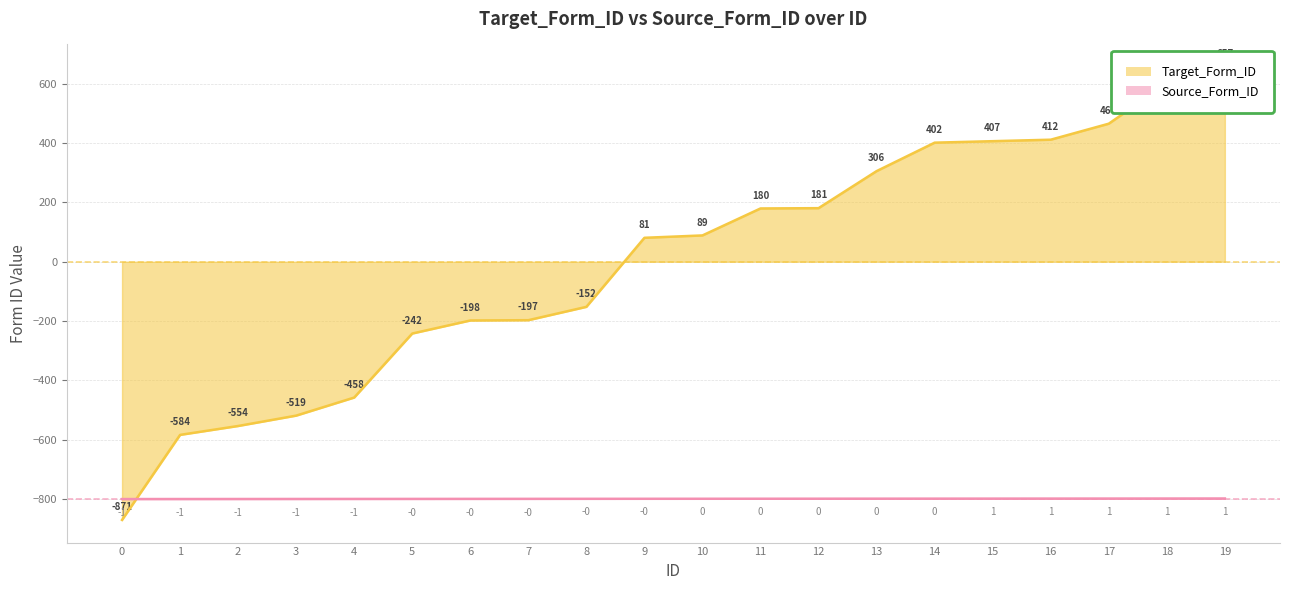

What is the average value of the Source_Form_ID series?

-800.0